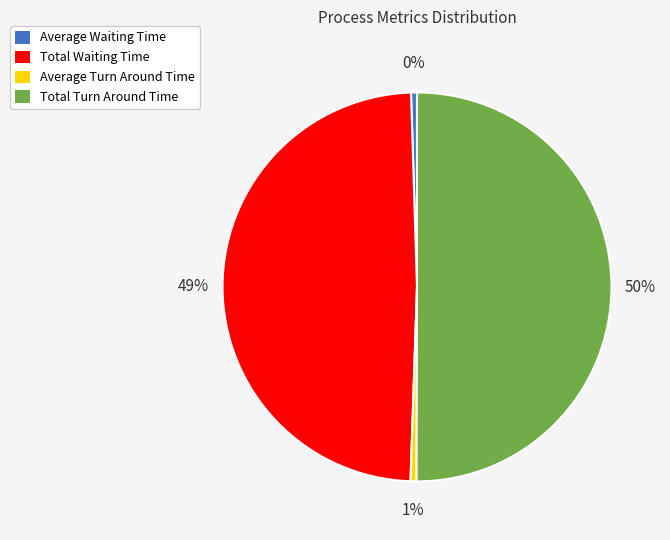

To the nearest percent, what is the difference between the largest and smallest slice percentages?

50%